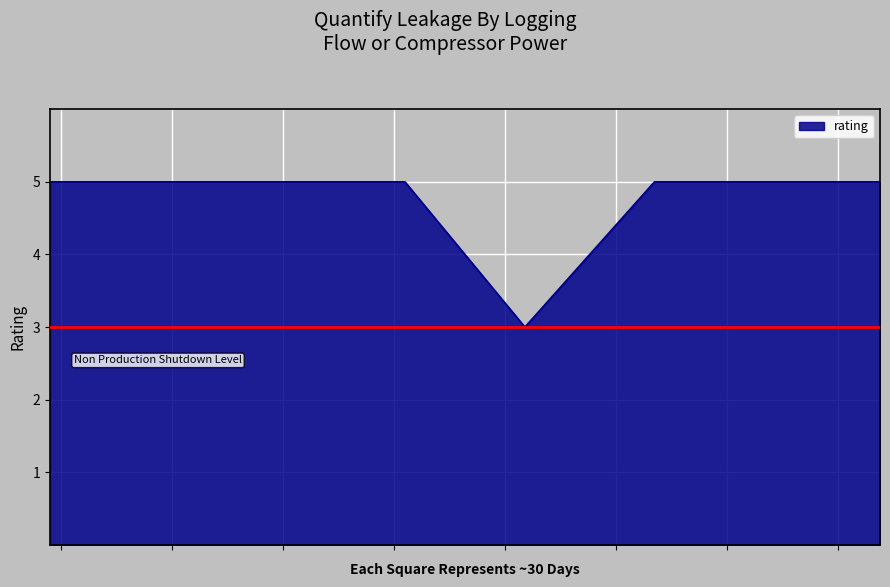

What is the smallest value displayed?

3